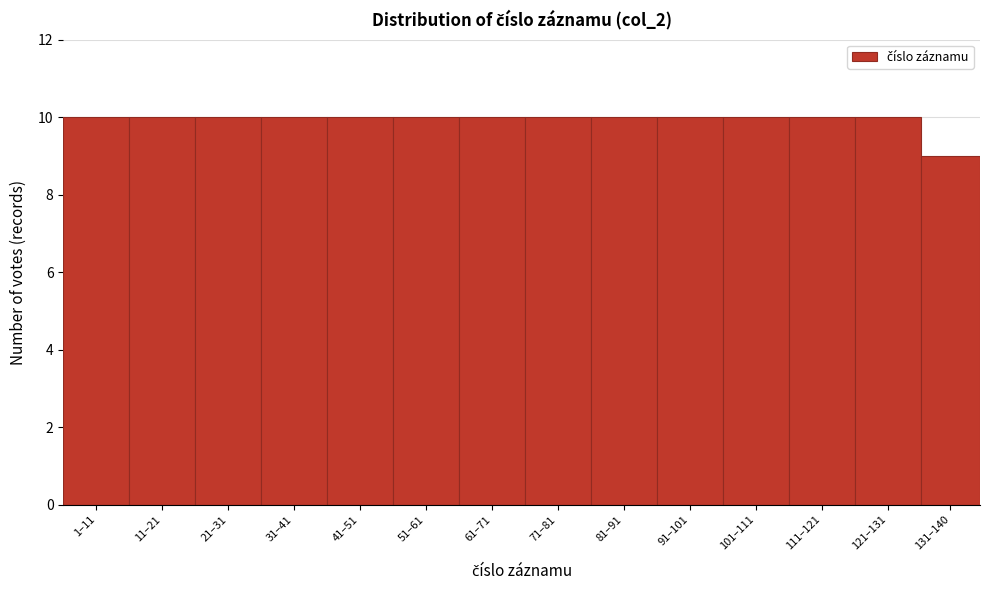

Reading left to right, what are all the values shown in this chart?

10	10	10	10	10	10	10	10	10	10	10	10	10	9